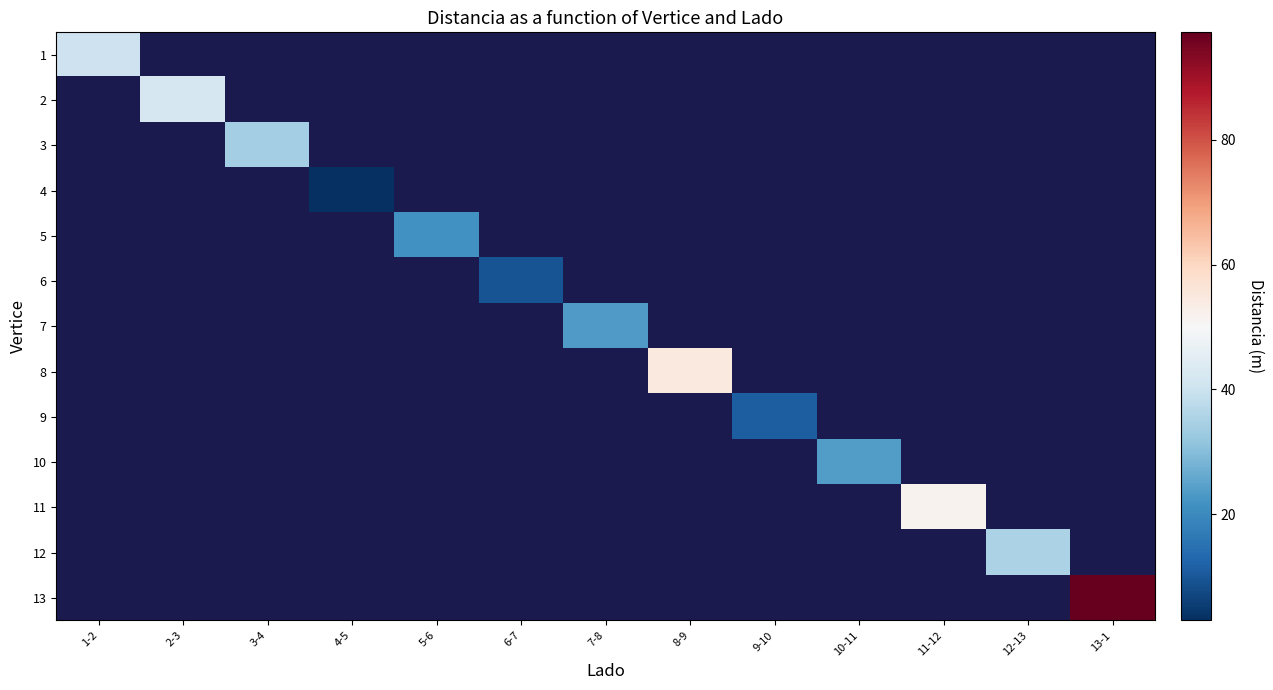

Which category has the highest value across all series?

13-1